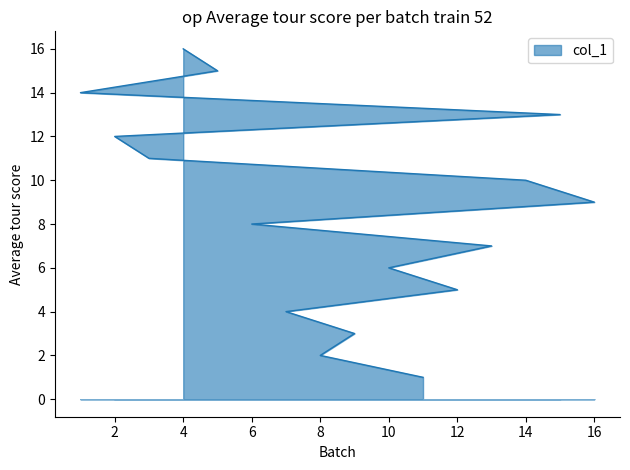

True or false: the data has more than 2 interior local peaks.

False